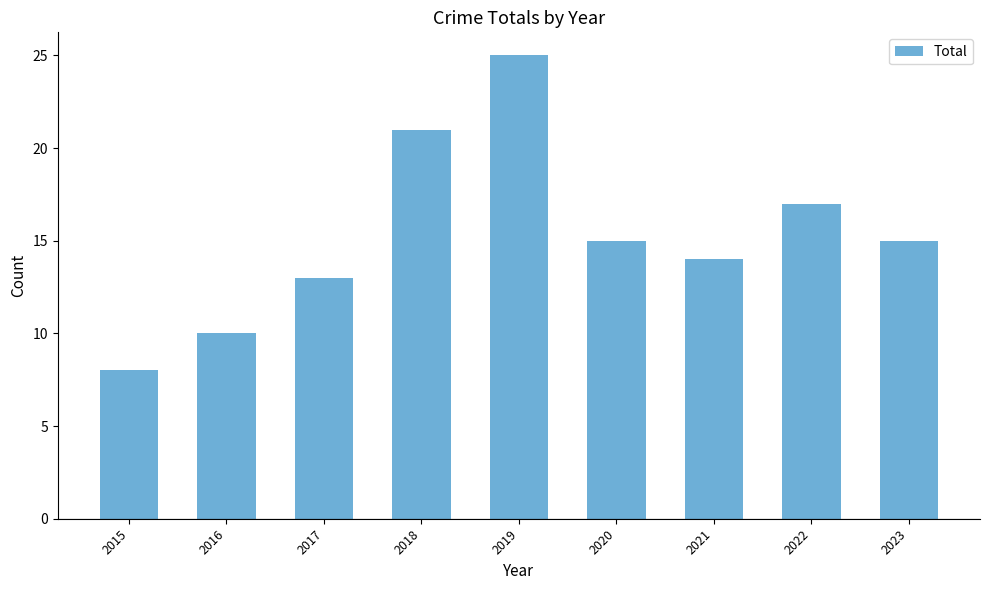

How many series are shown in this chart?

1